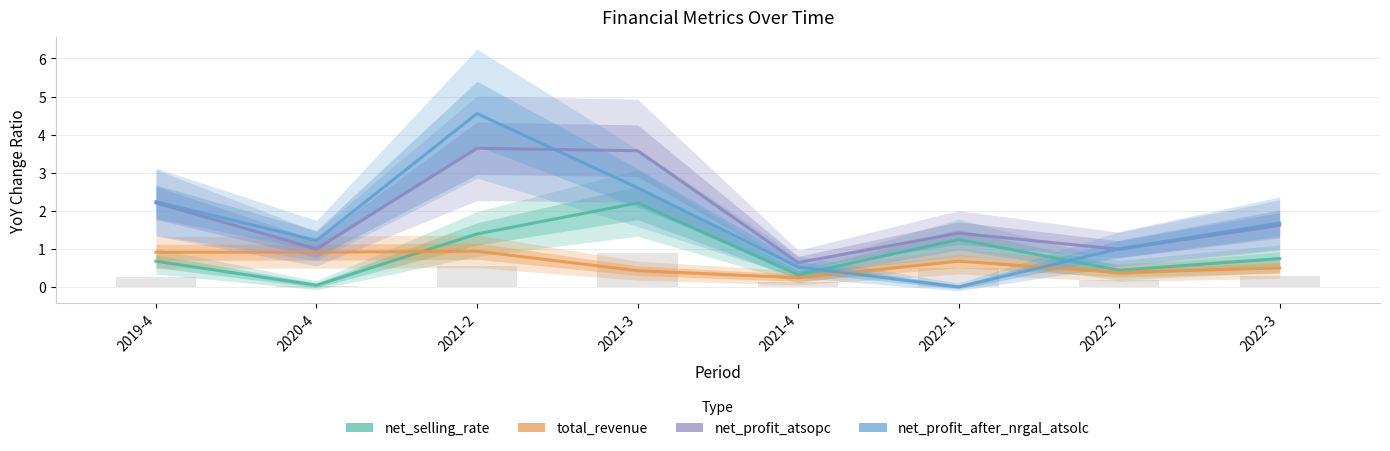

What is the label of the 4th bar from the right?

2021-4